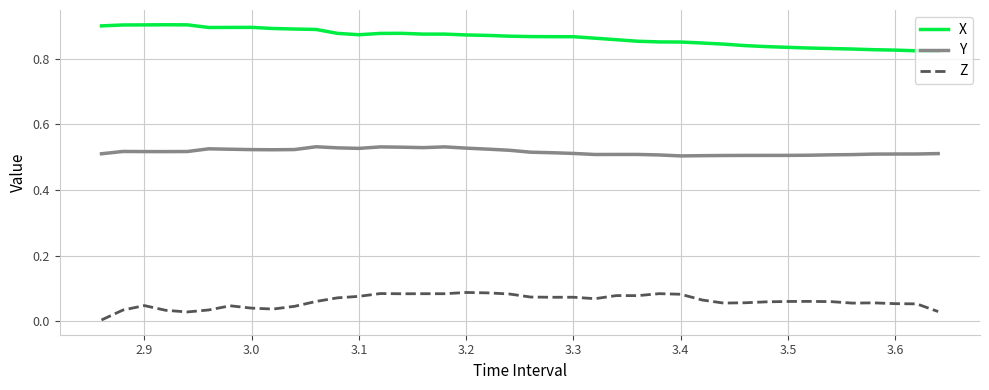

True or false: Z and Y intersect in this chart.

False